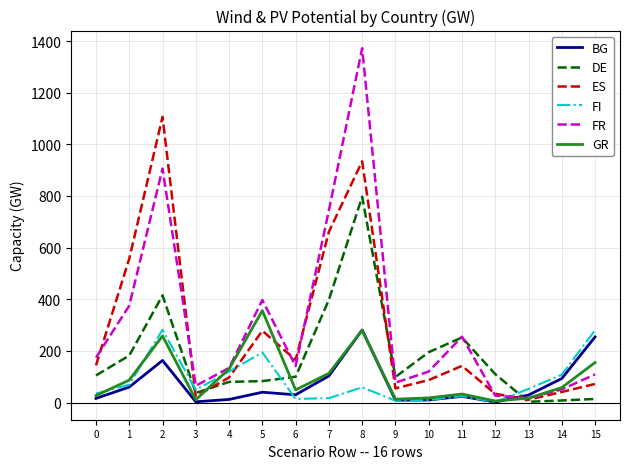

What is the difference between the maximum and second lowest values in the BG series?

278